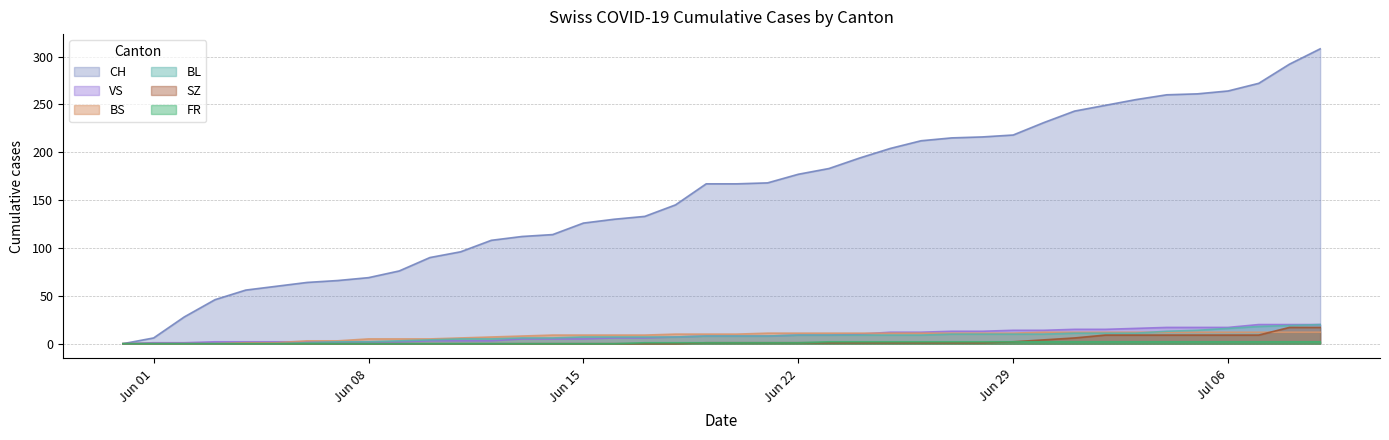

Which label corresponds to the smallest value in the chart?

2020-05-31